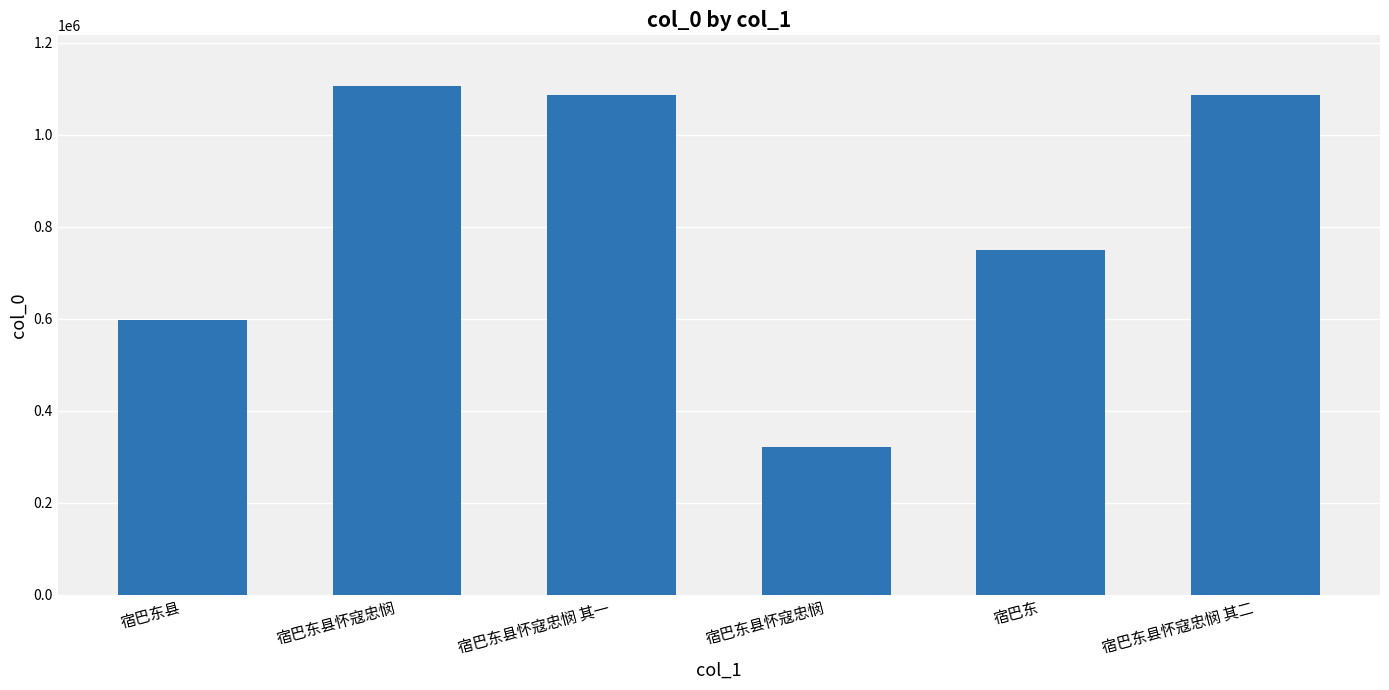

How many series are shown in this chart?

1